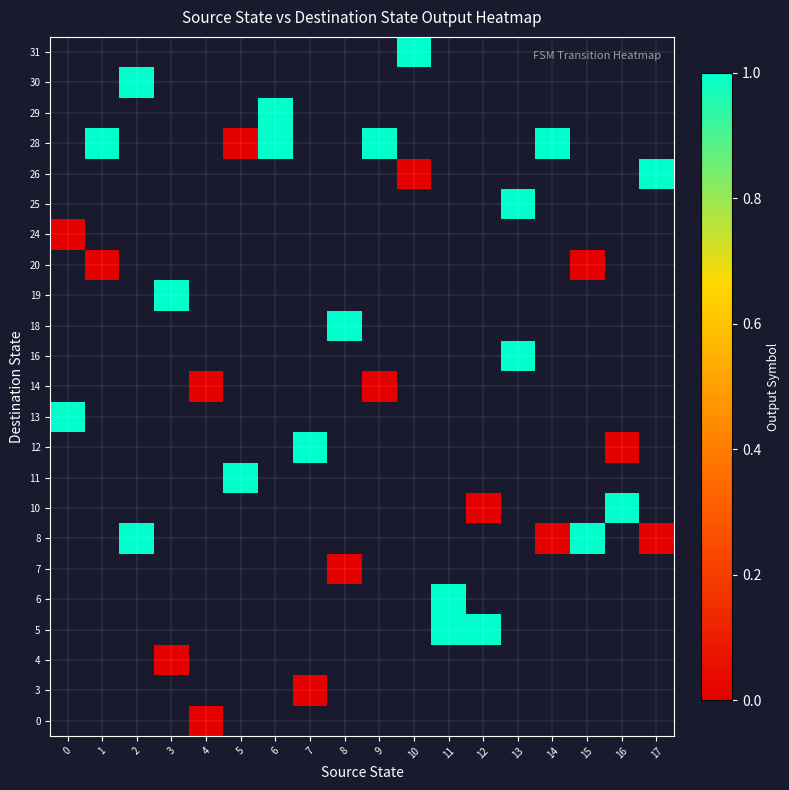

Which series changed the most between 4 and 9?

row_11